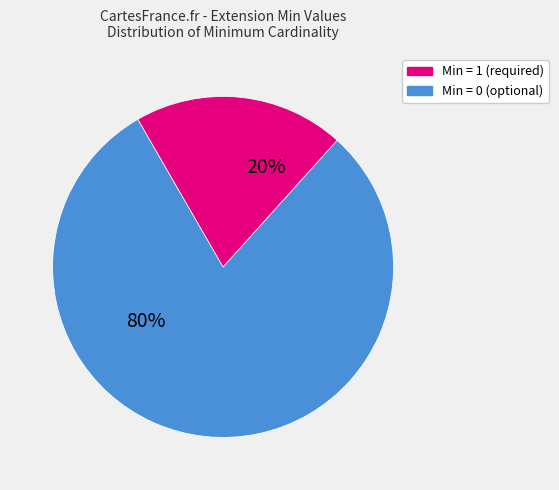

Is there a majority slice in this chart?

Yes